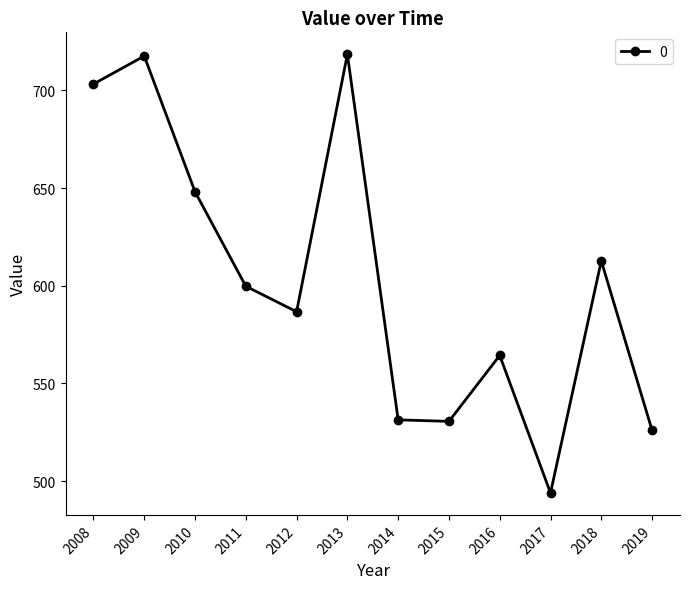

What is the minimum value shown in the chart?

494.0